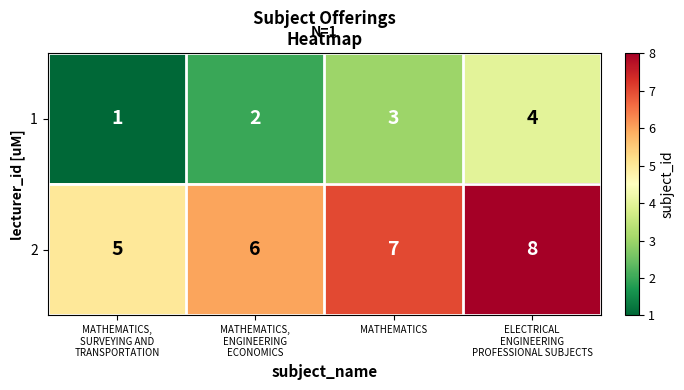

Is it true that 1 equals 3 at MATHEMATICS?

True